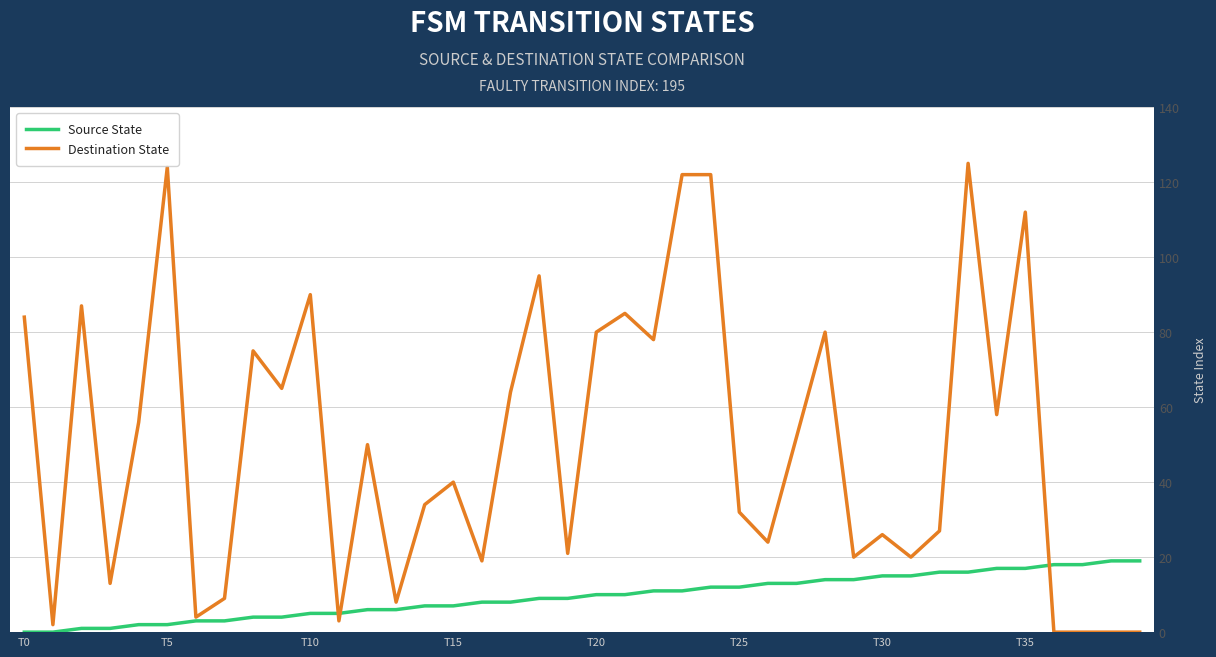

List the series in order of their peak value, lowest first.

Source State, Destination State